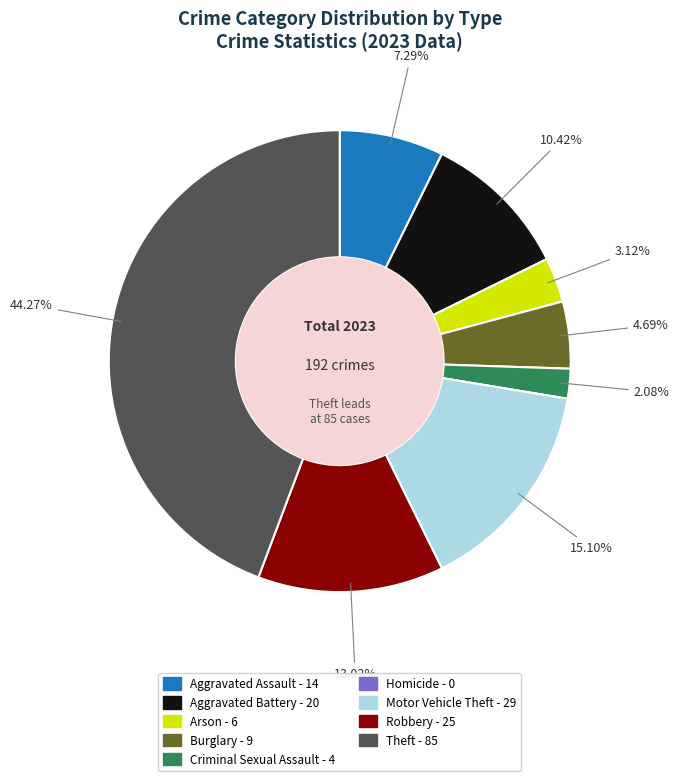

Which has a higher value, Aggravated Assault or Burglary?

Aggravated Assault